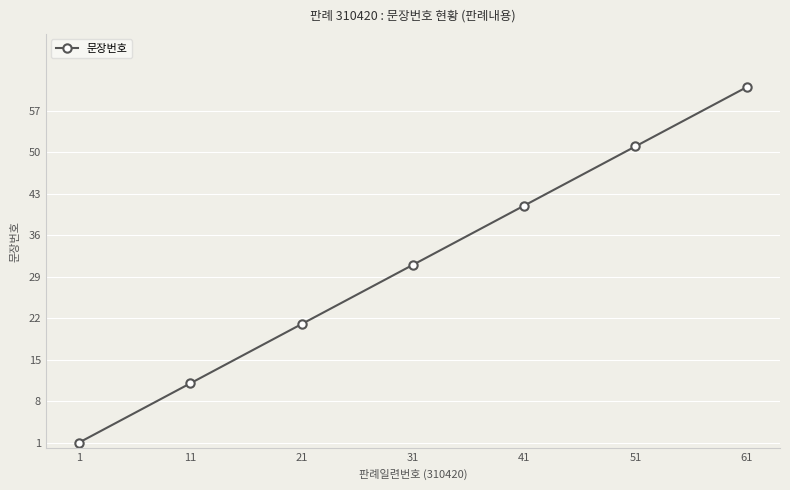

Where is the data nearest to the value 31?

31